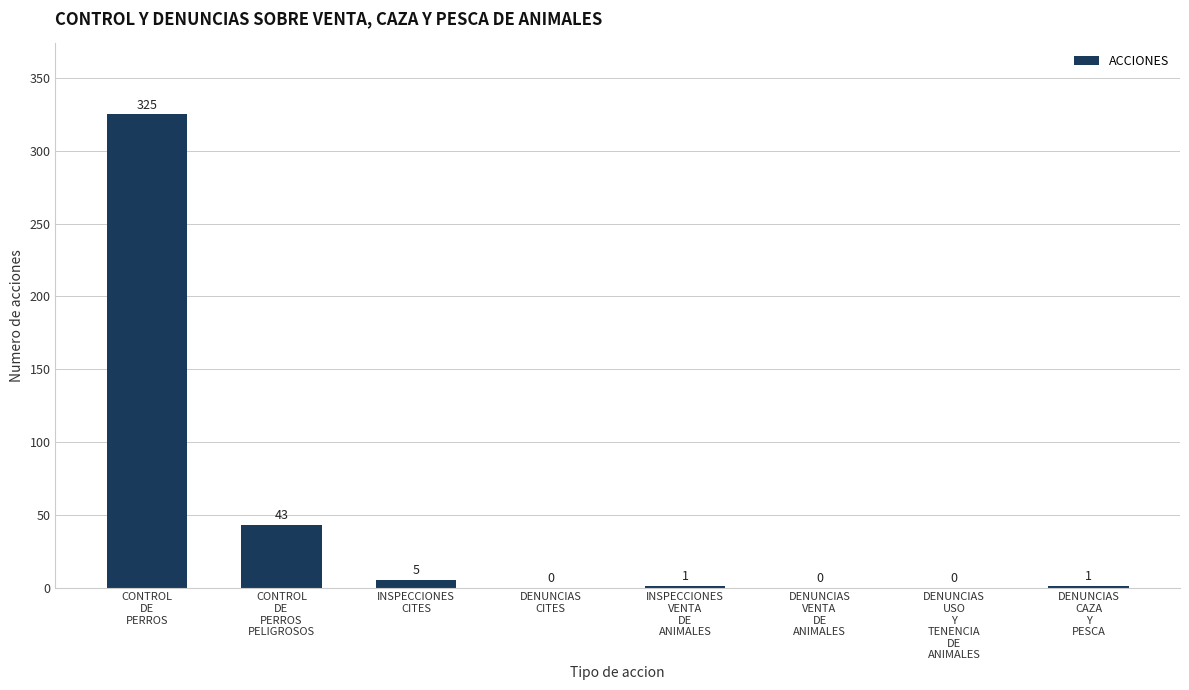

What is the maximum value shown in the chart?

325